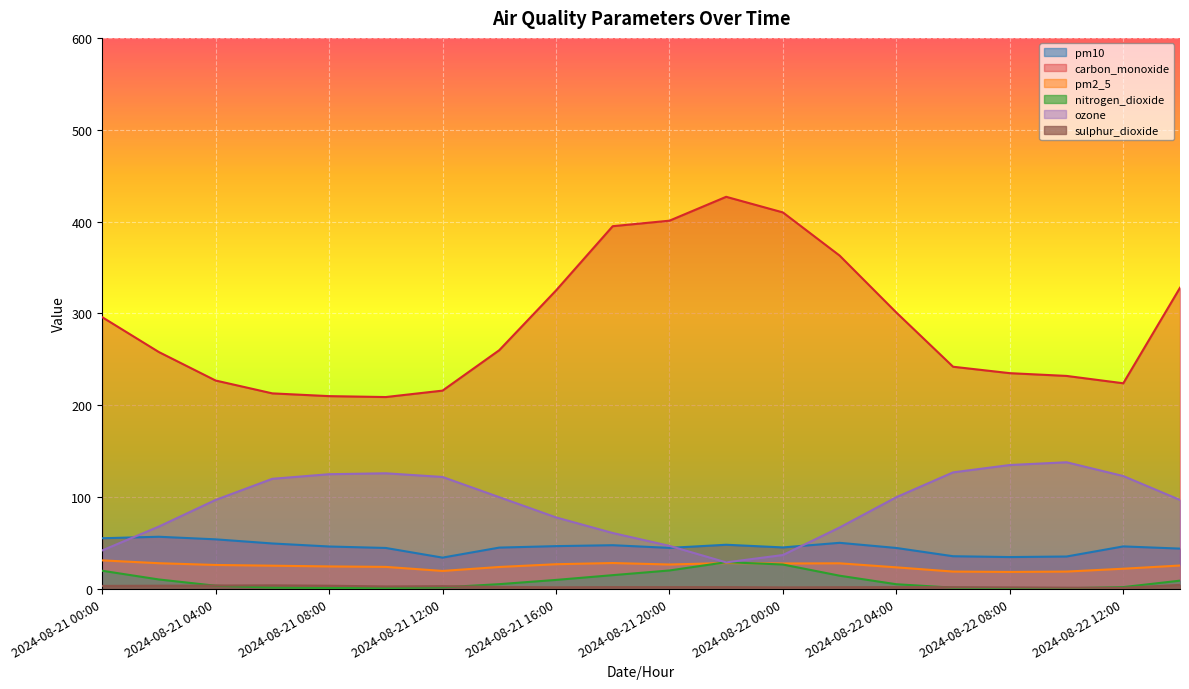

List the labels in order of nitrogen_dioxide value, smallest first.

2024-08-22 10:00, 2024-08-22 08:00, 2024-08-21 10:00, 2024-08-21 08:00, 2024-08-21 06:00, 2024-08-22 06:00, 2024-08-21 12:00, 2024-08-22 12:00, 2024-08-21 04:00, 2024-08-22 04:00, 2024-08-21 14:00, 2024-08-22 14:00, 2024-08-21 16:00, 2024-08-21 02:00, 2024-08-22 02:00, 2024-08-21 18:00, 2024-08-21 00:00, 2024-08-21 20:00, 2024-08-22 00:00, 2024-08-21 22:00